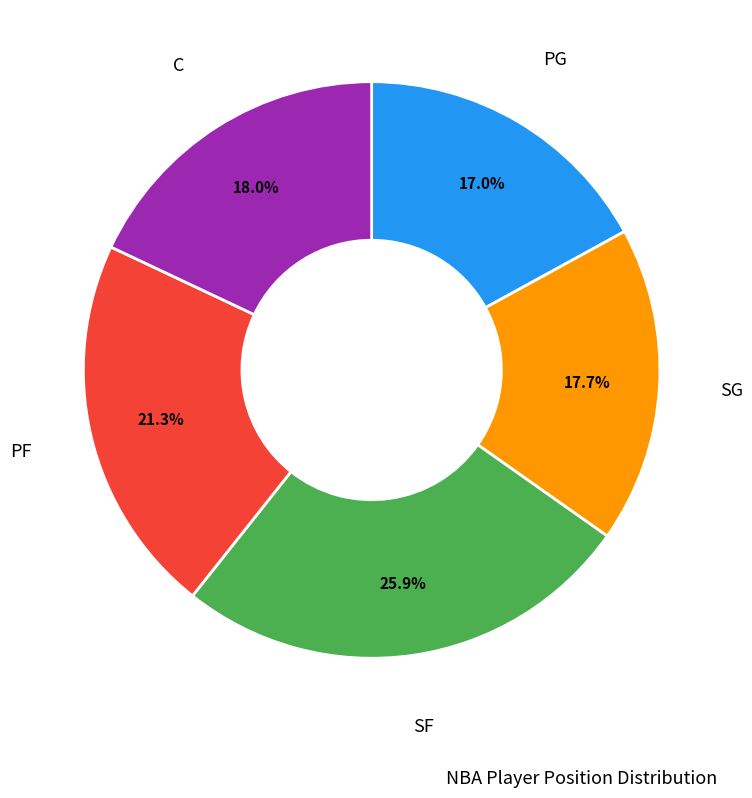

Count the number of slices in the pie.

5